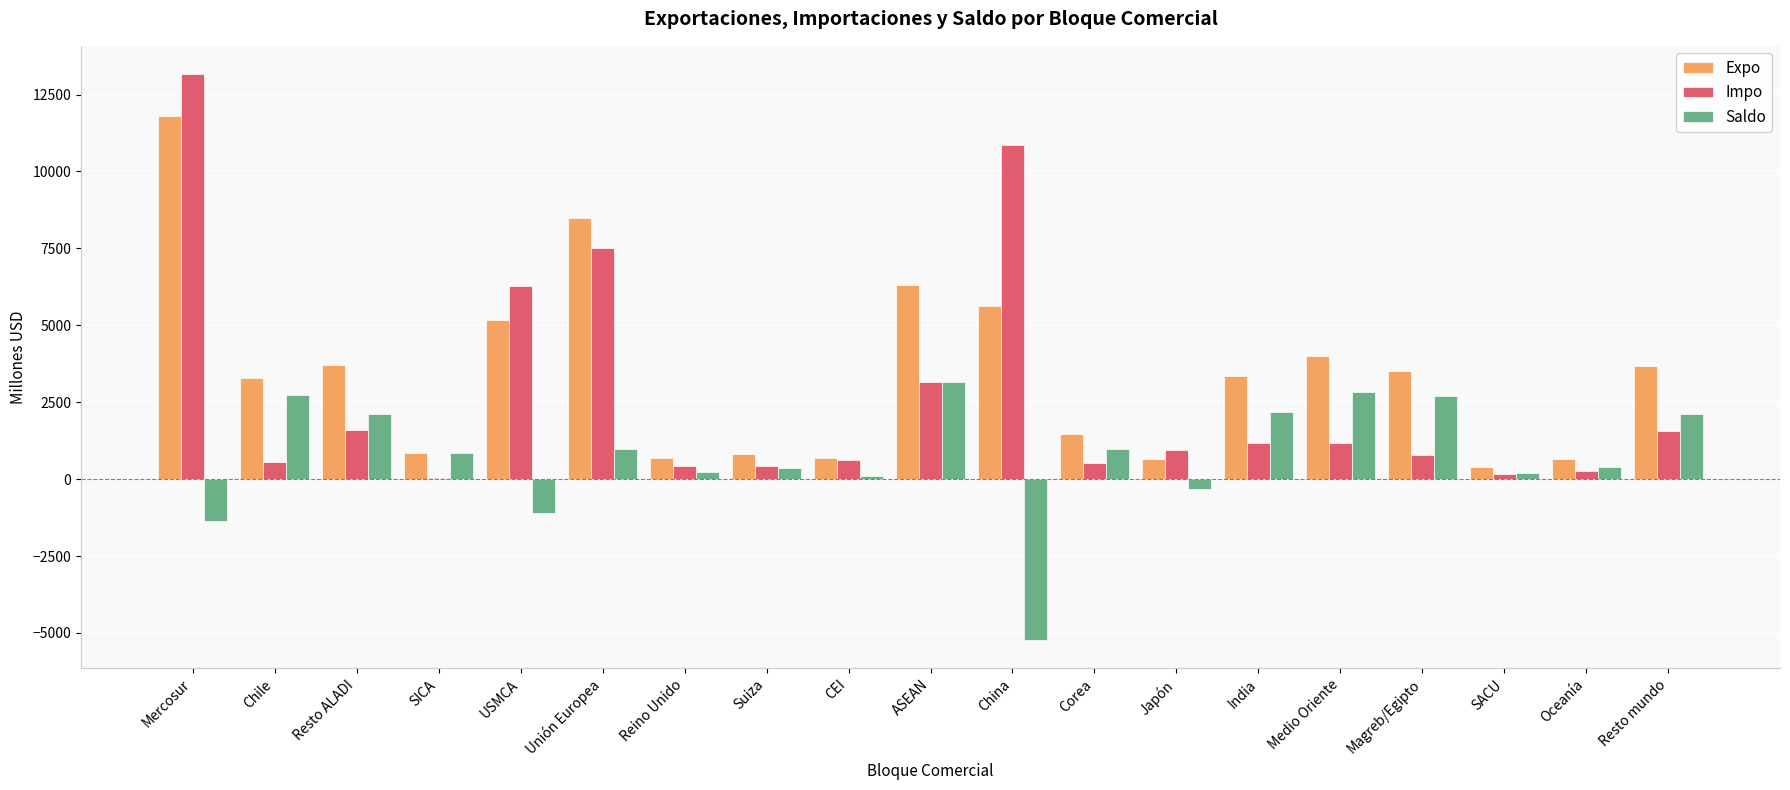

The Expo series shows 663 at Oceanía. True or false?

True